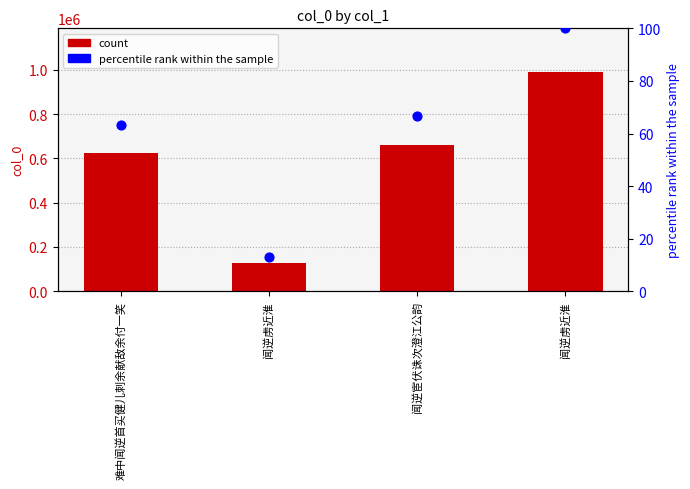

At which category is the sum across all series the highest?

闻逆虏近淮